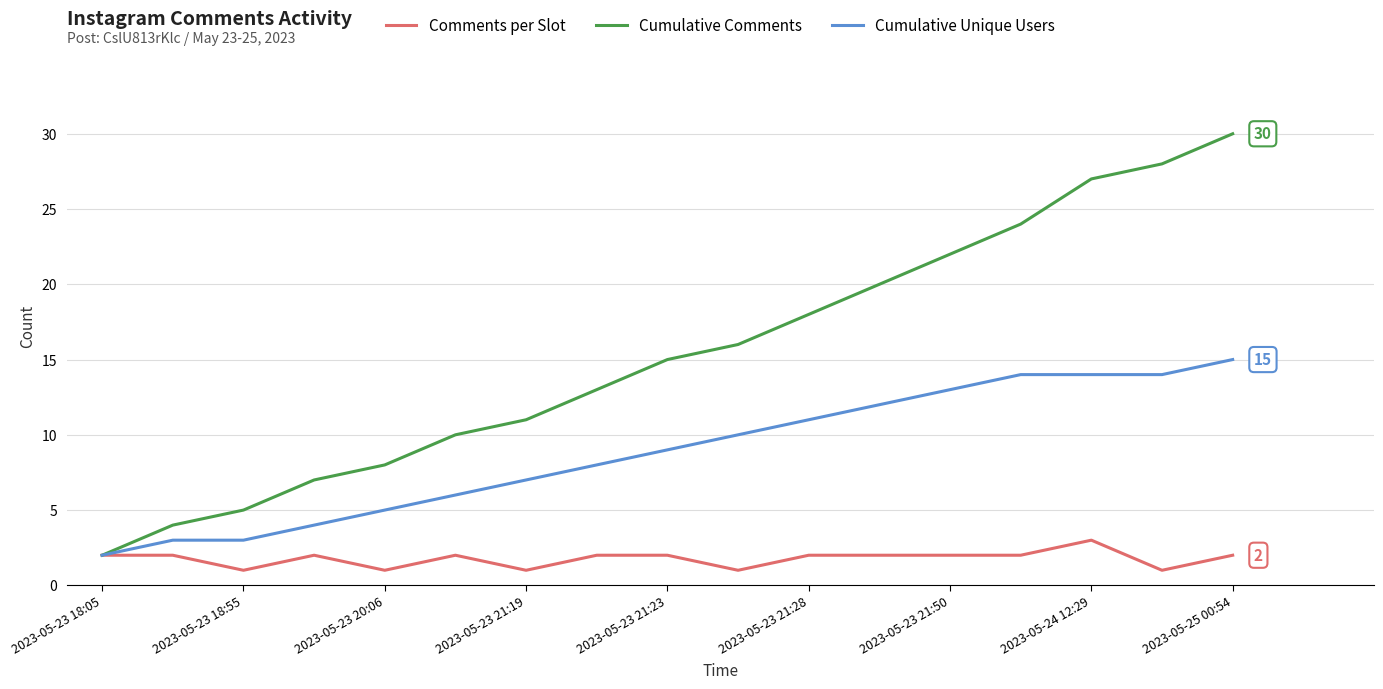

Which series has the largest total across all categories?

Cumulative Comments